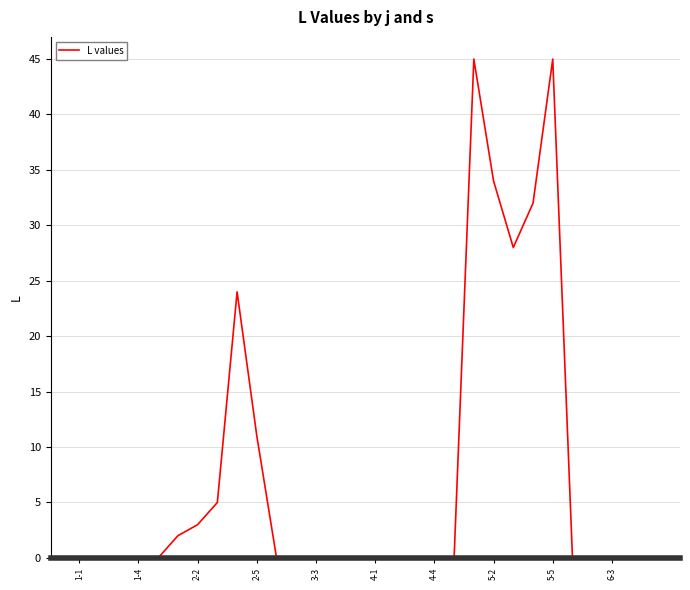

What is the difference between the maximum and minimum values?

45